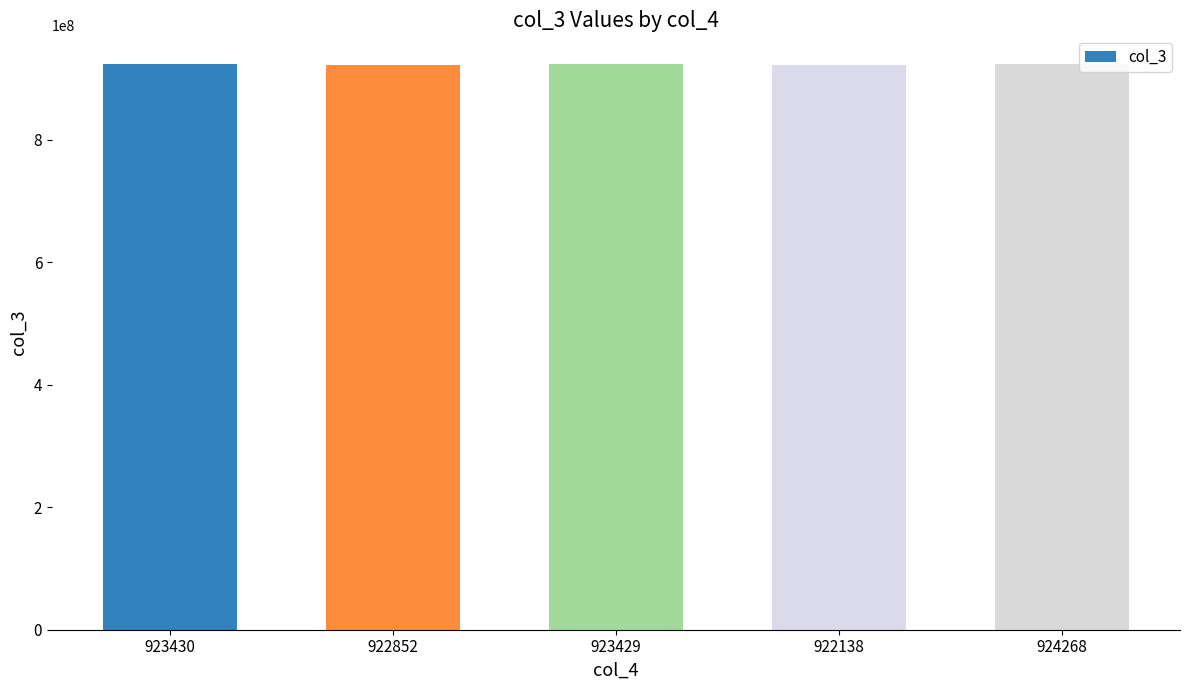

What is the difference between the maximum and minimum values?

2129522